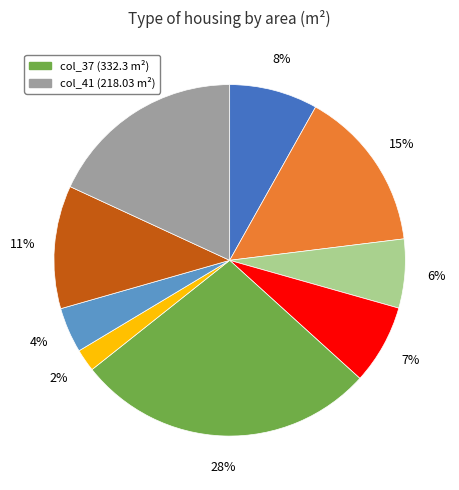

Does any single category account for the majority?

No